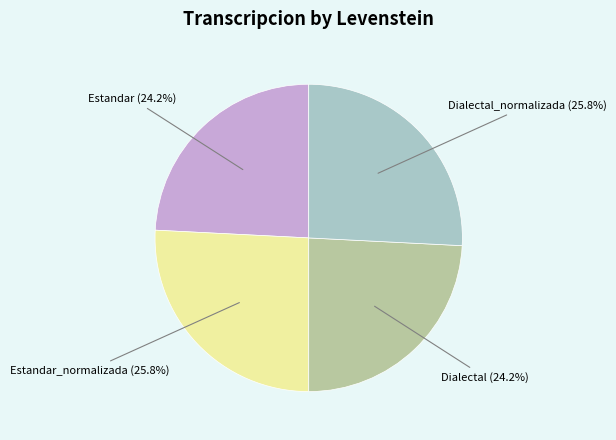

Is there any slice that represents more than half of the pie?

No